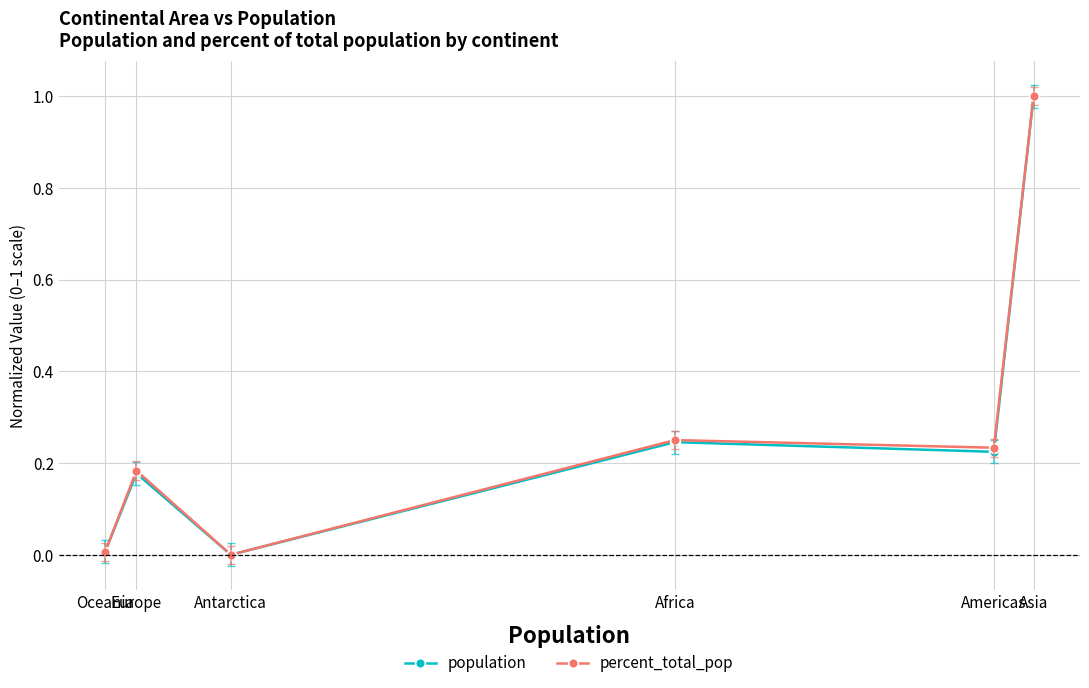

Does the chart display data point markers on the line(s)?

Yes